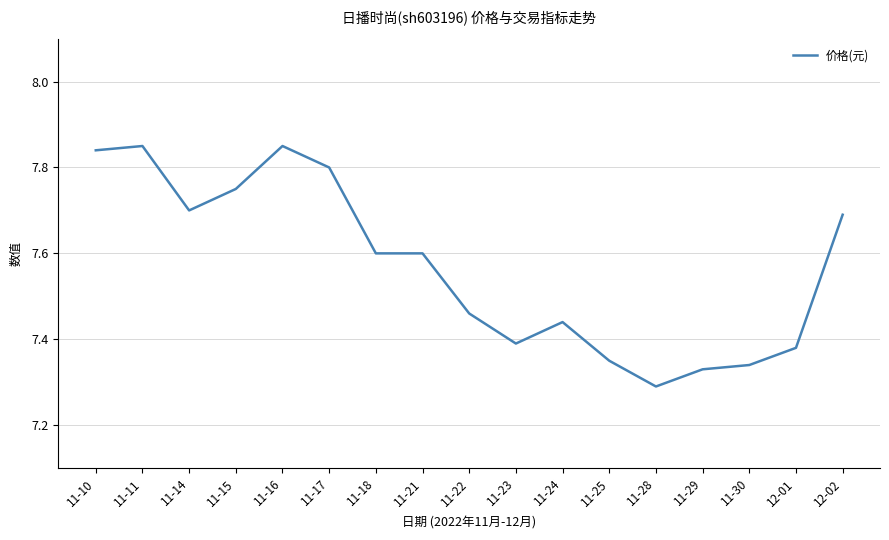

What position from the left is 11-23?

10